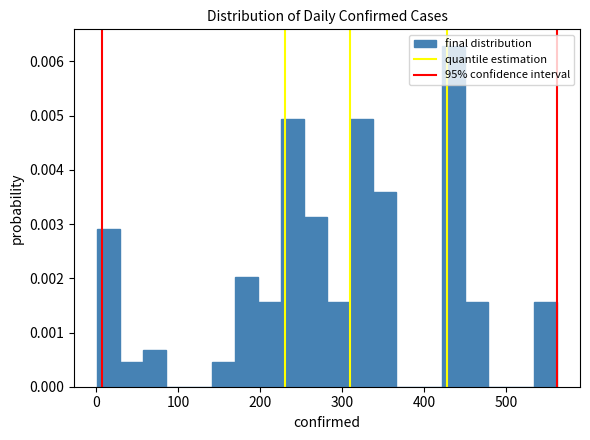

Around what value on the x-axis is the tallest bar? Give the approximate position of its centre, as read against the axis.

440